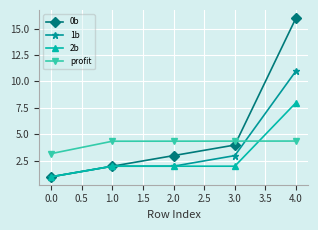

The 1b series shows 2.0 at 1.0. True or false?

True